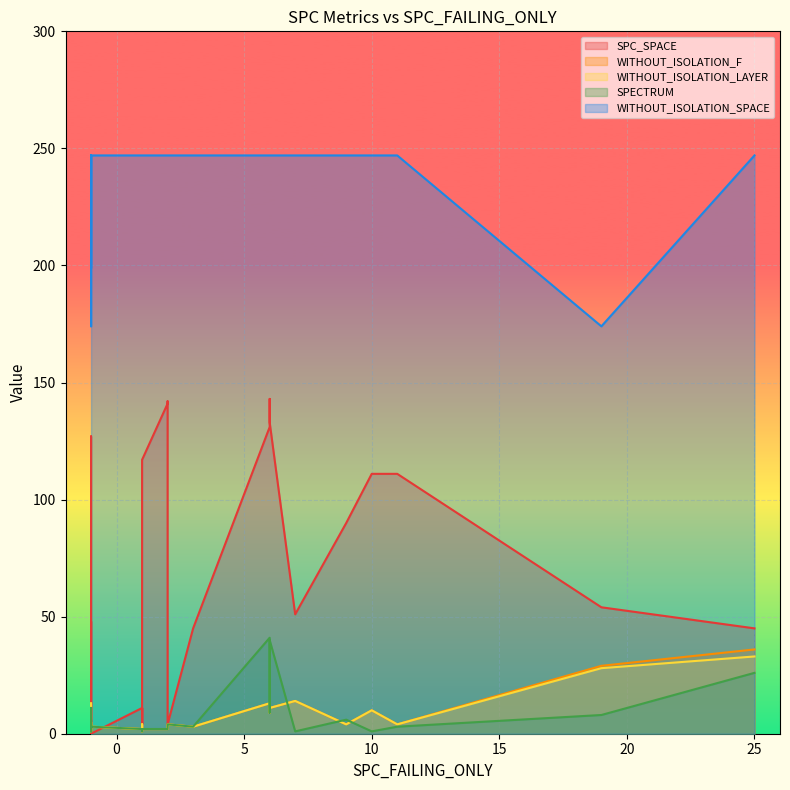

Reading left to right, extract all data points from this chart.

SPC_SPACE: 131	133	0	4	0	0	8	0	141	0	0	7	0	45	54	0	48	51	11	117	111	90	4	11	11	4	142	0	8	143	45	4	111	127	0	0
WITHOUT_ISOLATION_F: 13	11	13	4	1	1	2	9	2	3	4	2	2	3	29	1	4	14	2	2	4	4	1	2	4	2	3	2	2	9	36	4	10	5	4	3
WITHOUT_ISOLATION_LAYER: 13	11	13	4	1	1	2	9	2	3	4	2	2	3	28	1	4	14	2	2	4	4	1	2	4	2	3	2	2	9	33	4	10	5	4	3
SPECTRUM: 41	40	11	2	1	1	2	9	2	1	4	2	1	3	8	1	6	1	2	2	3	6	1	2	2	2	2	2	2	9	26	4	1	3	4	3
WITHOUT_ISOLATION_SPACE: 247	247	199	247	247	199	247	247	247	247	247	247	247	247	174	247	174	247	247	247	247	247	247	247	247	247	247	247	247	247	247	247	247	247	247	247